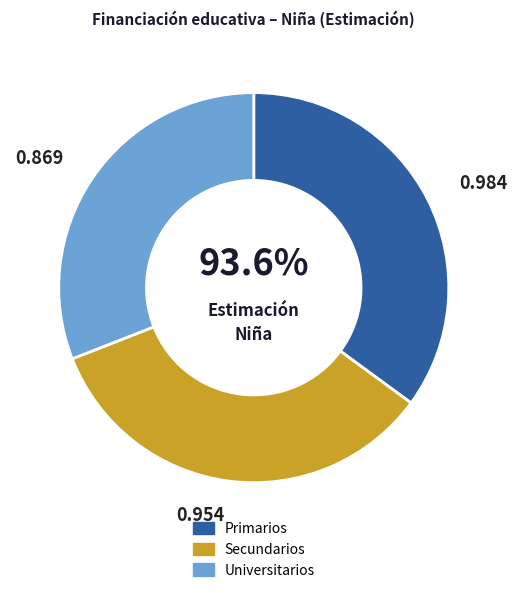

To the nearest percent, what percentage of the pie is Primarios?

35%